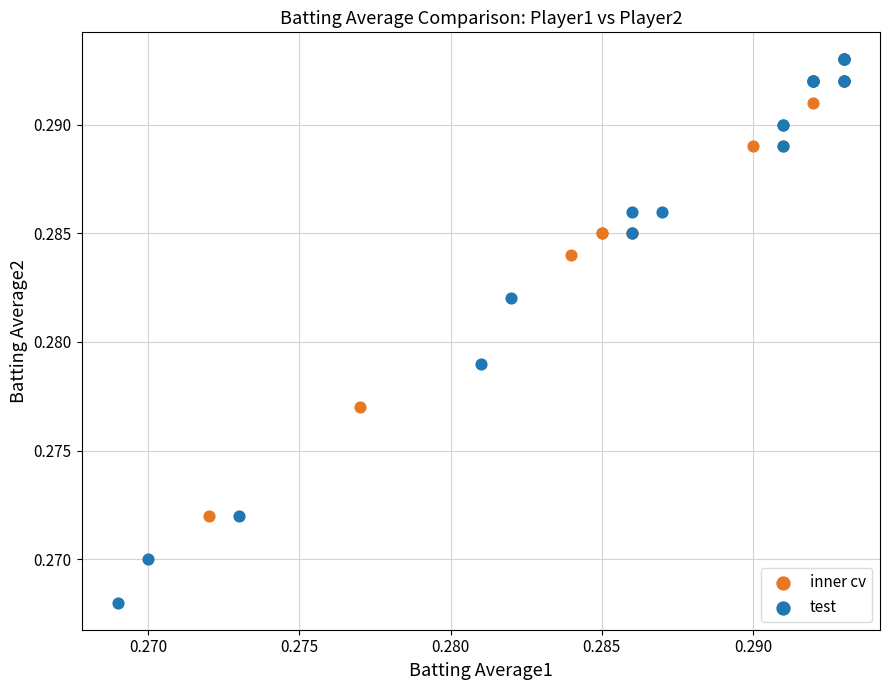

Which series reaches the minimum Y coordinate?

test